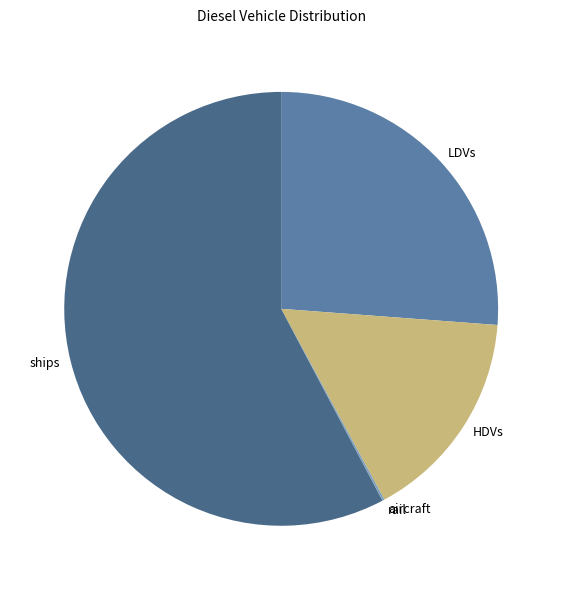

What is the ratio of the value at LDVs to the value at ships?

0.5